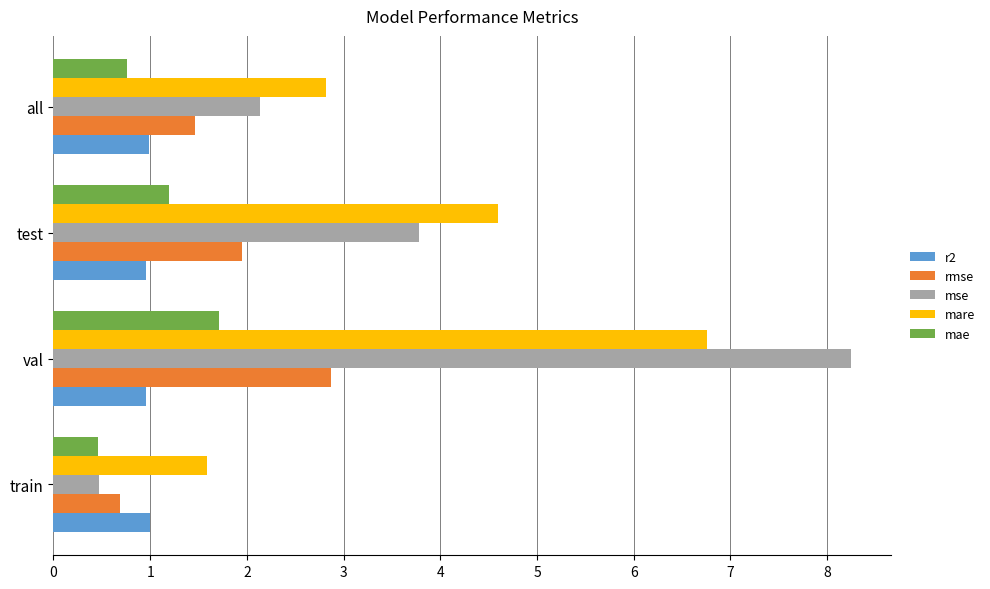

Rank the categories by rmse value from highest to lowest.

val, test, all, train